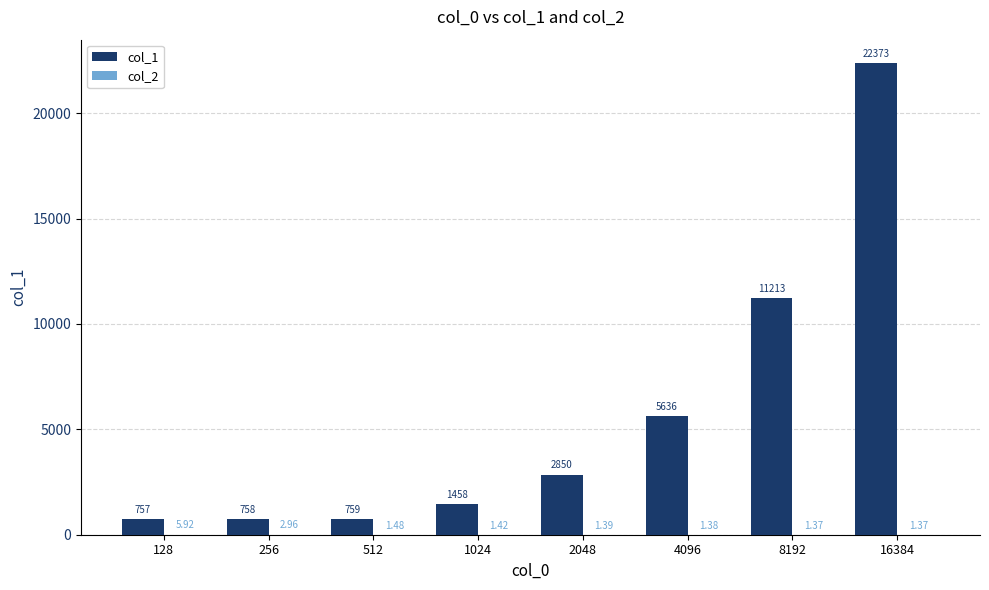

Between 8192 and 16384, which series saw the biggest shift?

col_1